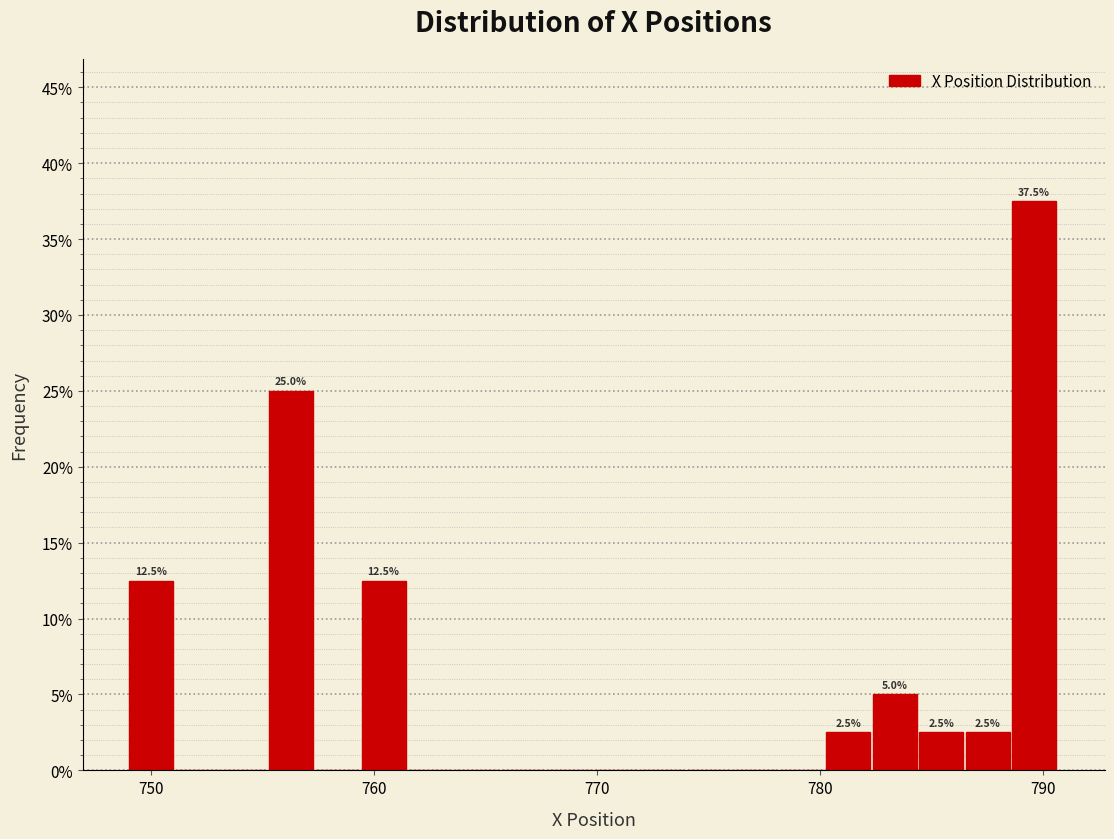

Read against the x-axis, roughly where is the centre of the tallest bar?

790